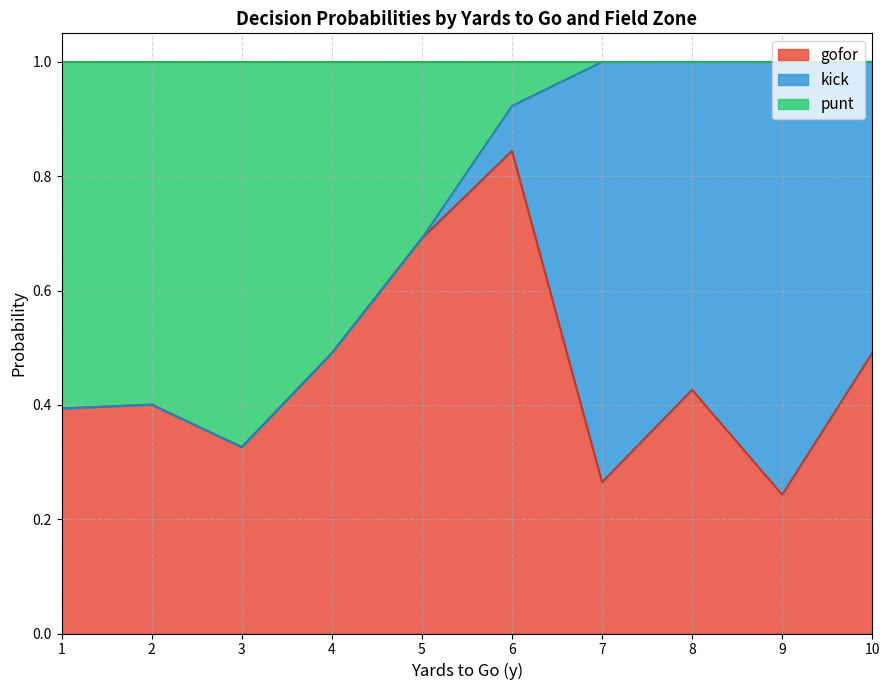

At which category is the sum across all series the highest?

1